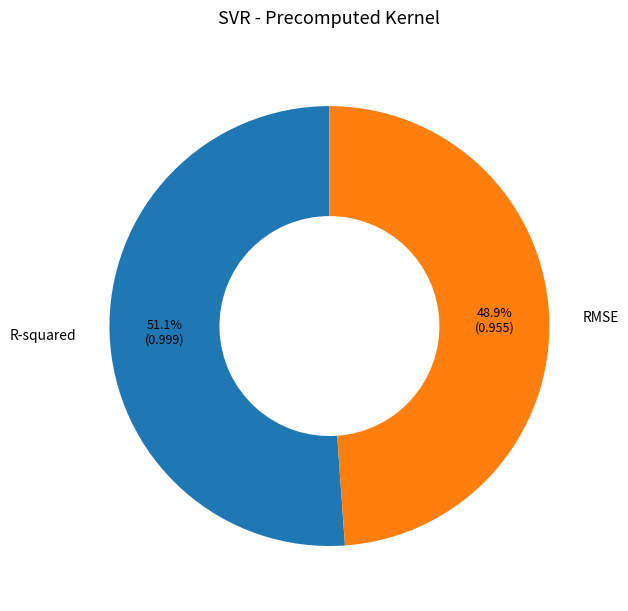

Is there any slice that represents more than half of the pie?

Yes